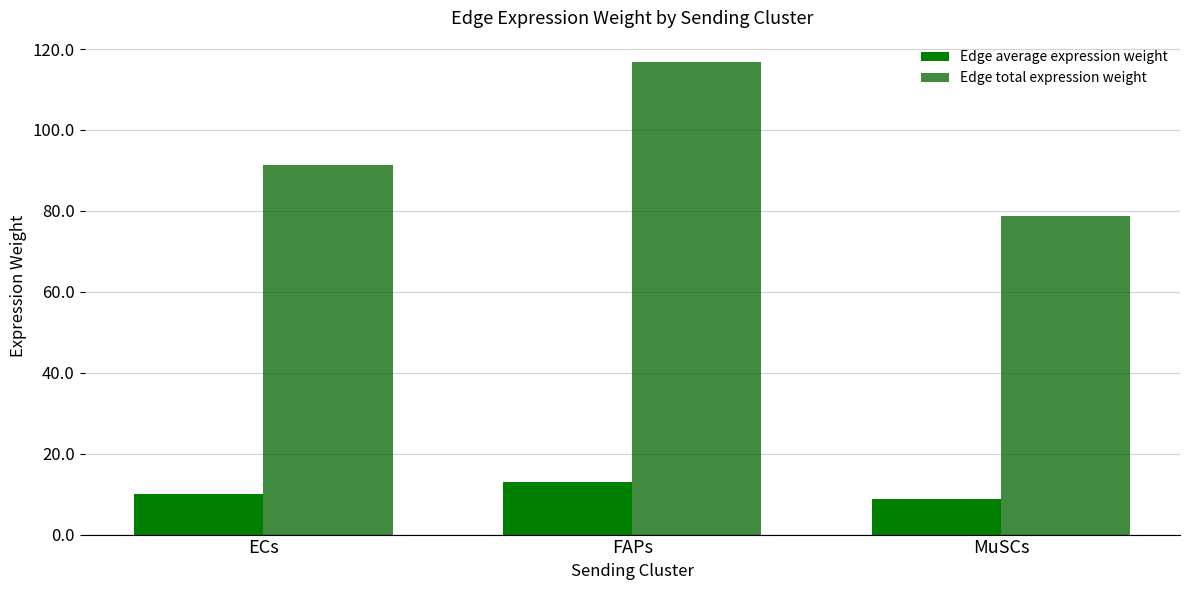

How many groups of bars are there?

3